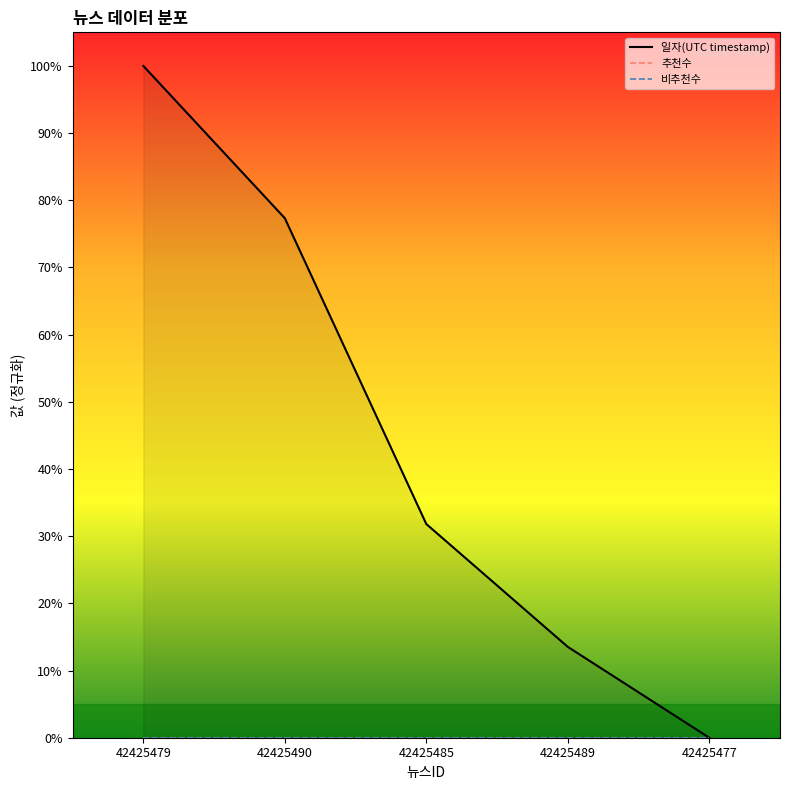

Is the value of 일자(UTC timestamp) at 42425489 greater than the value of 추천수 at 42425489?

Yes